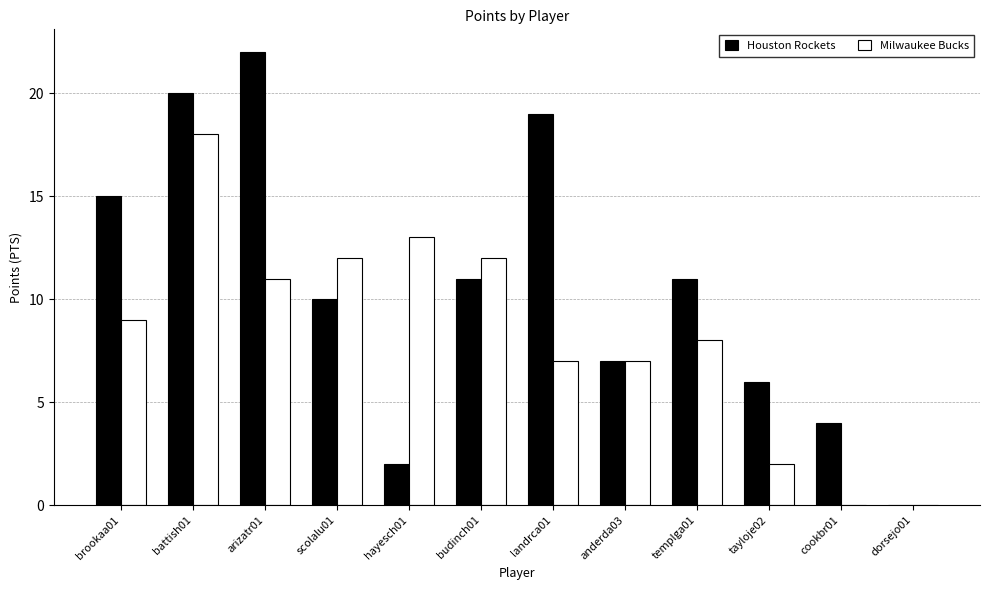

What is the maximum value shown in the chart?

22